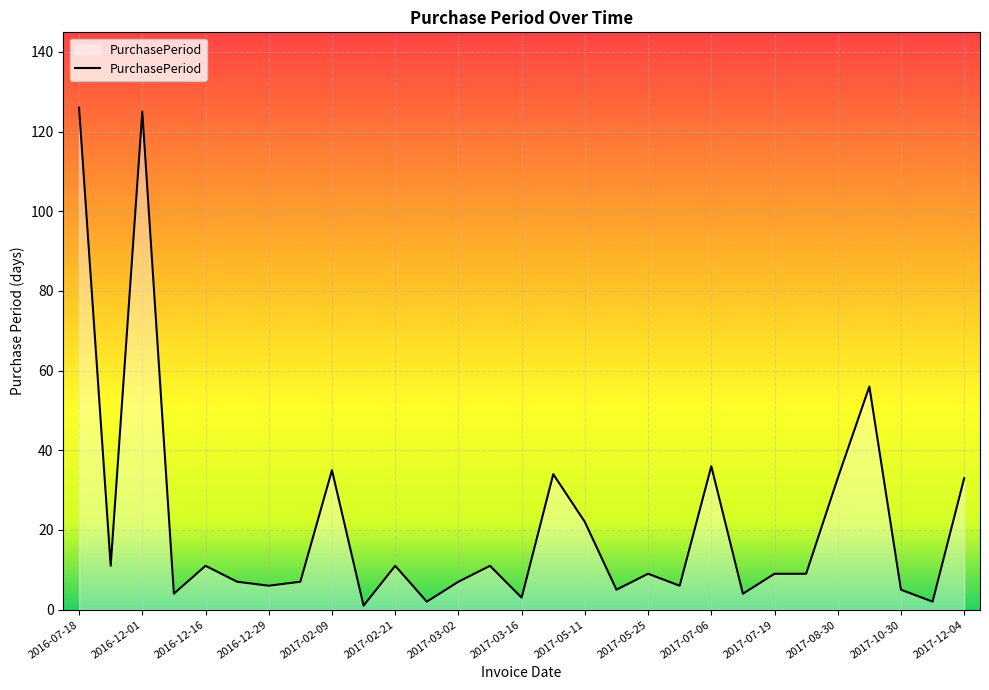

Does the chart display data point markers on the line(s)?

No